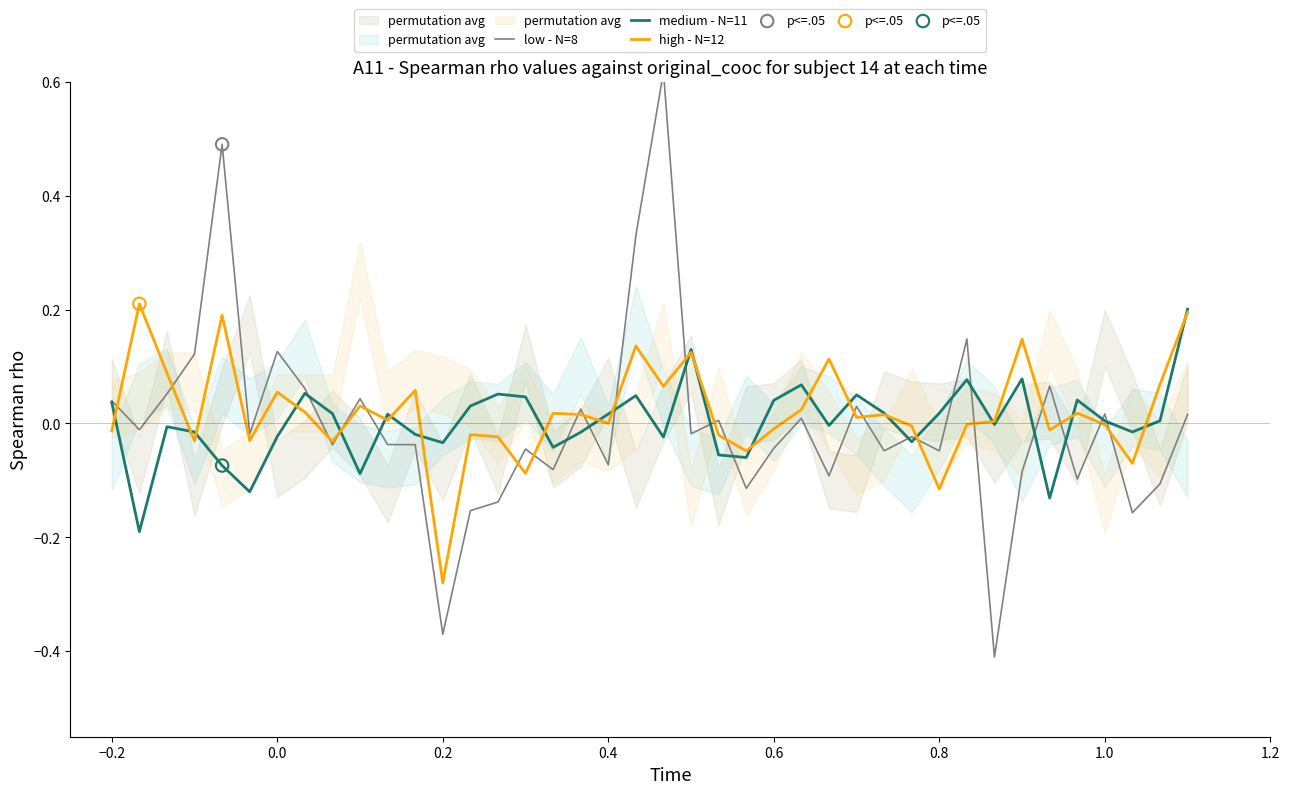

What are all the series names shown in the legend?

low - N=8, medium - N=11, high - N=12